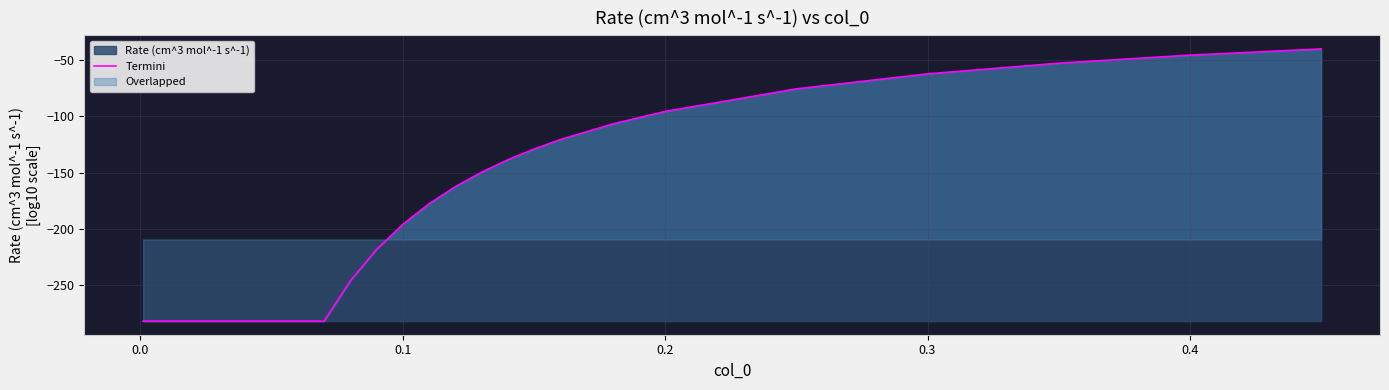

True or false: there are more than 0 points higher than both neighbors.

False